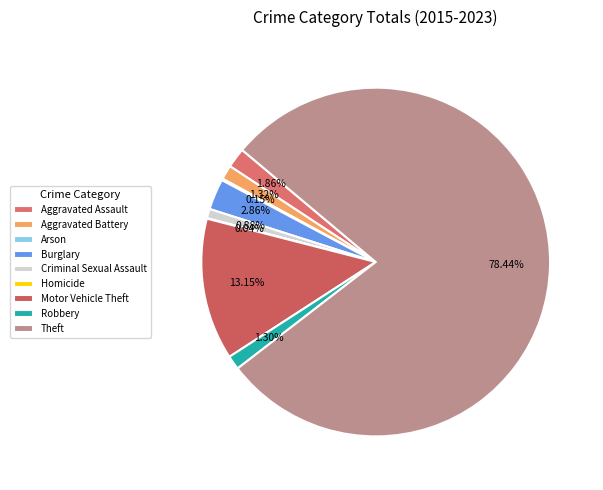

To the nearest percent, what is the combined percentage of Burglary and Aggravated Battery?

4%